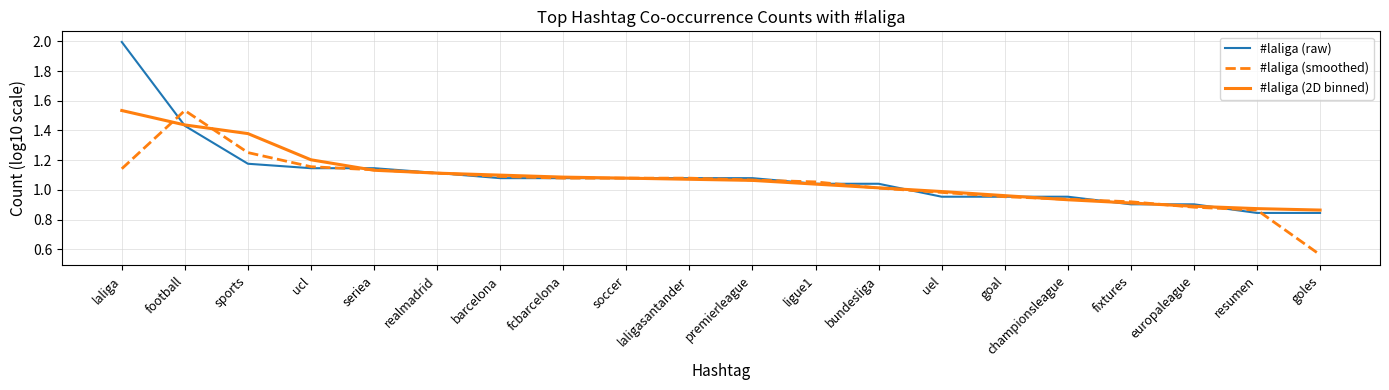

What is the total value across all series at premierleague?

3.2